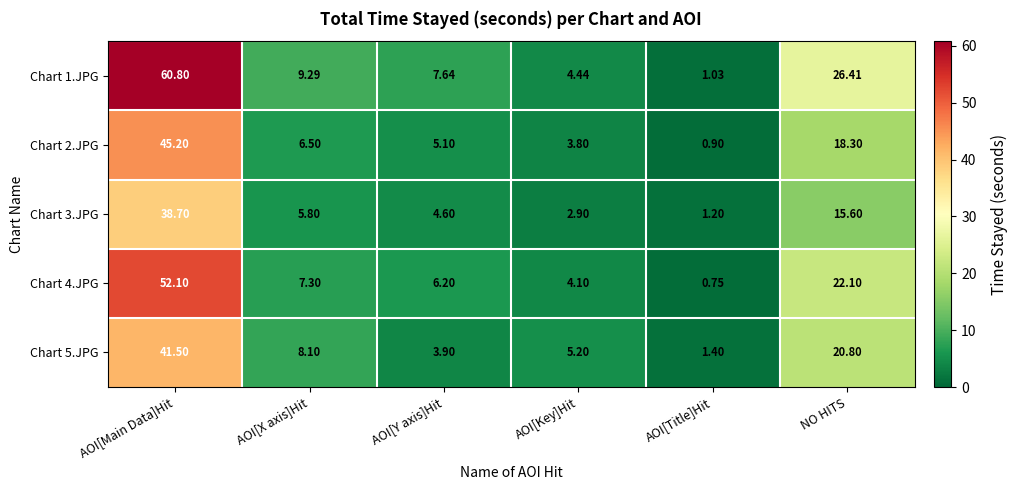

At which label is Chart 1.JPG closest to 30?

NO HITS